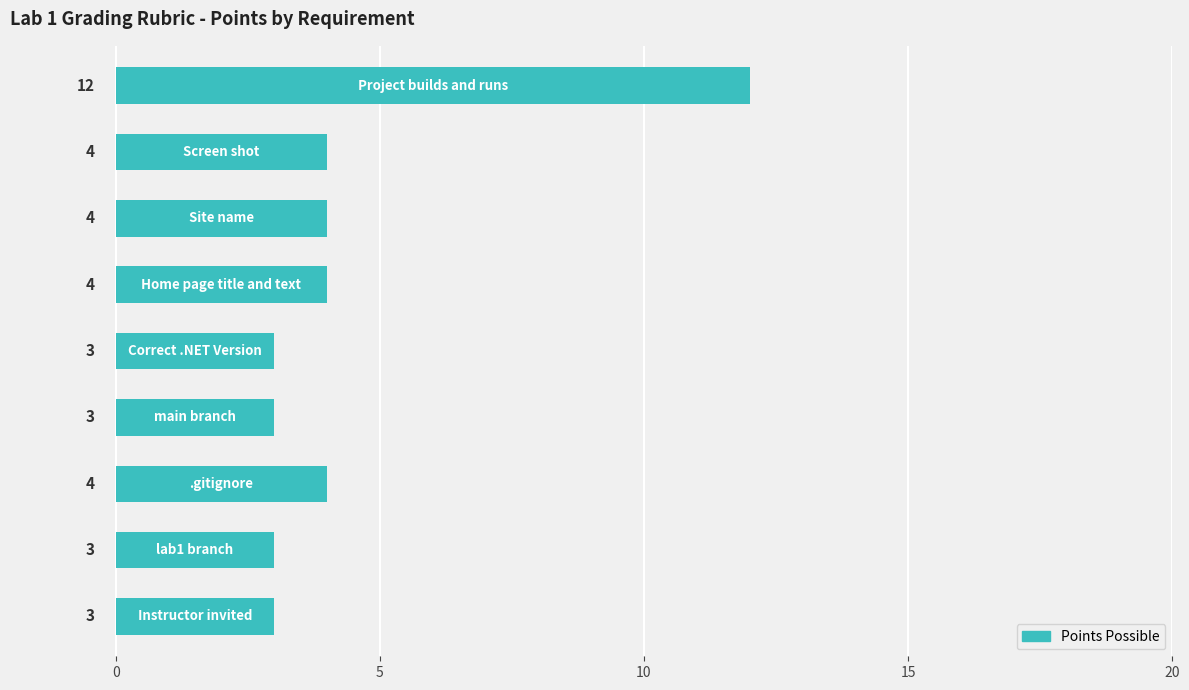

Count the values in the range 3 to 4.

8